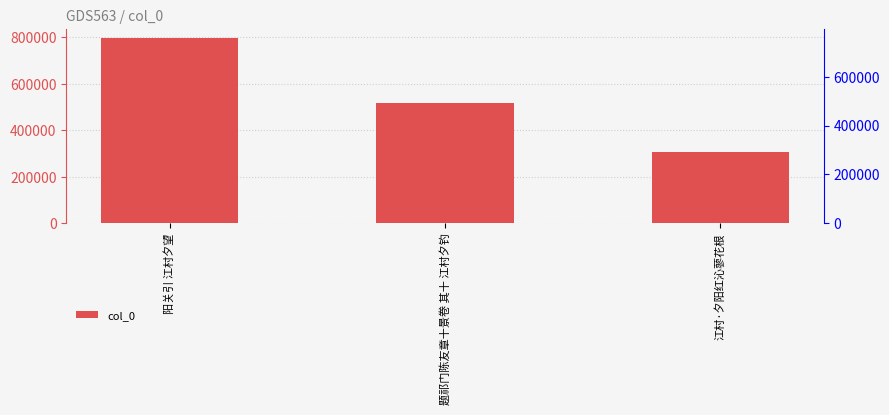

Reading left to right, extract all data points from this chart.

阳关引 江村夕望=795050	题祁门陈友章十景卷 其十 江村夕钓=518211	江村·夕阳红沁蓼花根=305070